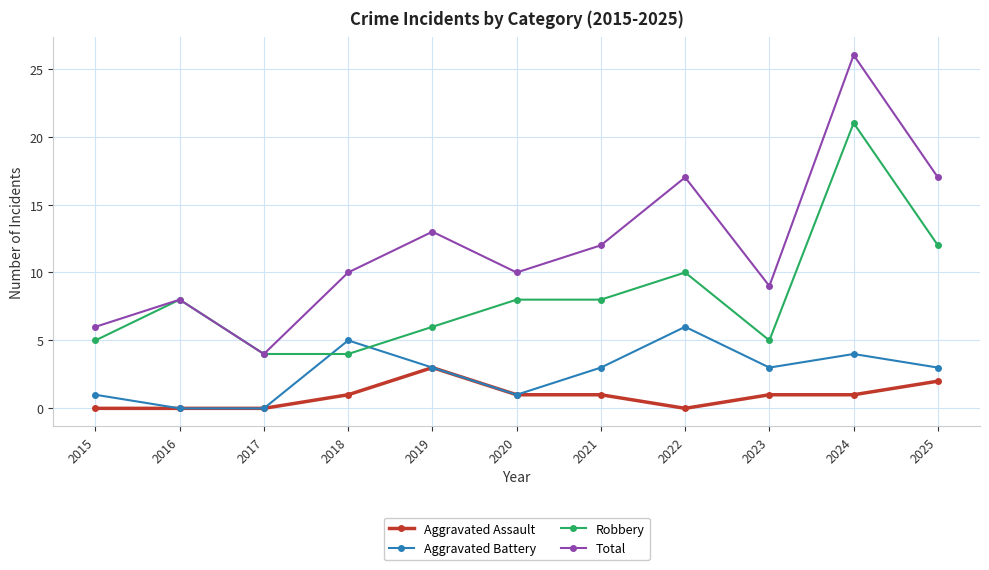

Does the chart display data point markers on the line(s)?

Yes